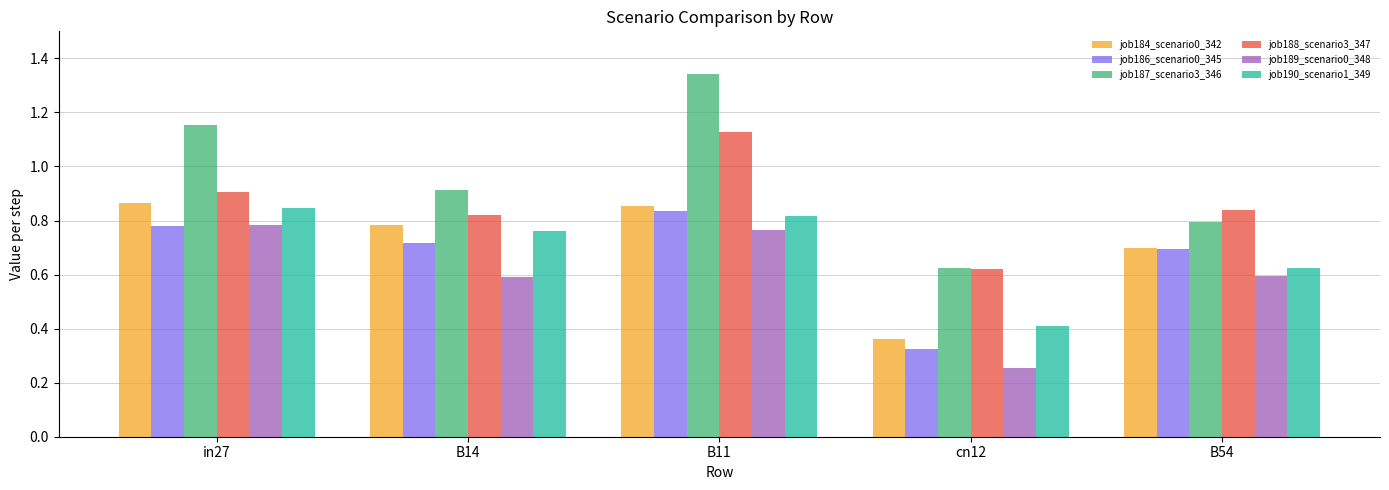

Between in27 and B11, which series saw the biggest shift?

job188_scenario3_347